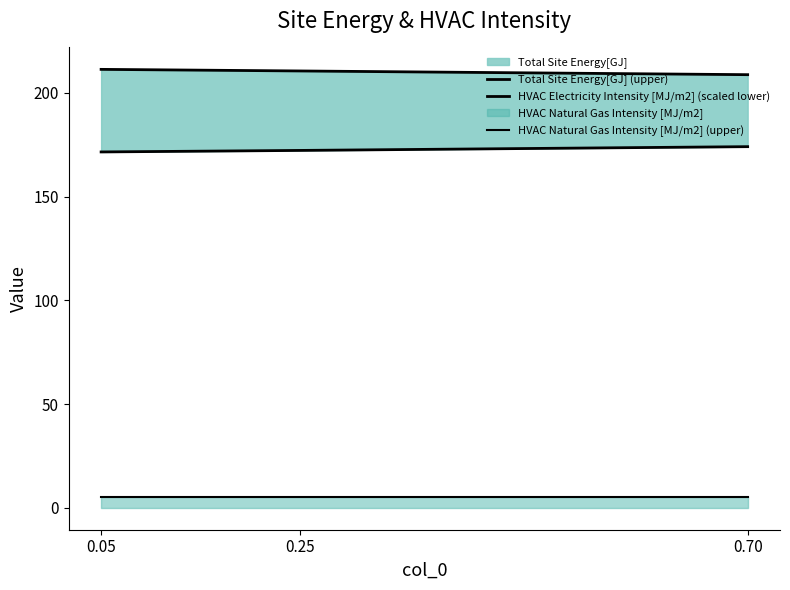

Reading right to left, what are all the values shown in this chart?

Total Site Energy[GJ] (upper): 208.8	210.6	211.3
HVAC Electricity Intensity [MJ/m2] (scaled lower): 174.1	172.3	171.5
HVAC Natural Gas Intensity [MJ/m2] (upper): 5.1	5.1	5.1